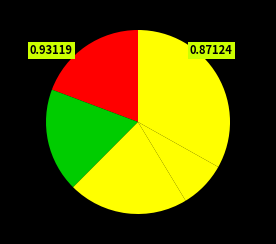

To the nearest percent, what is the average slice percentage?

20%